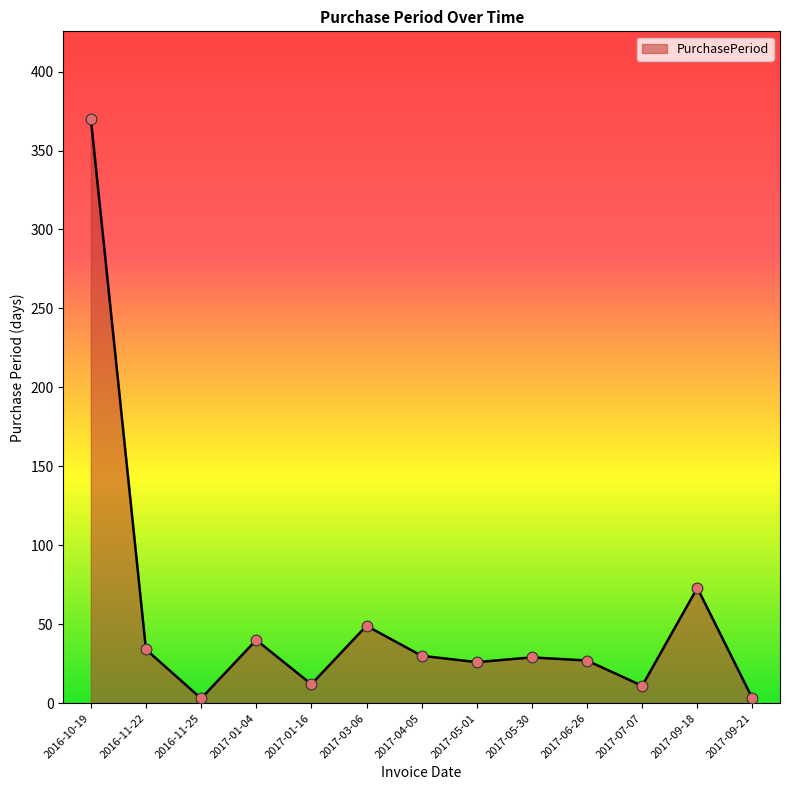

What is the change in value from 2016-11-22 to 2017-09-21?

-31